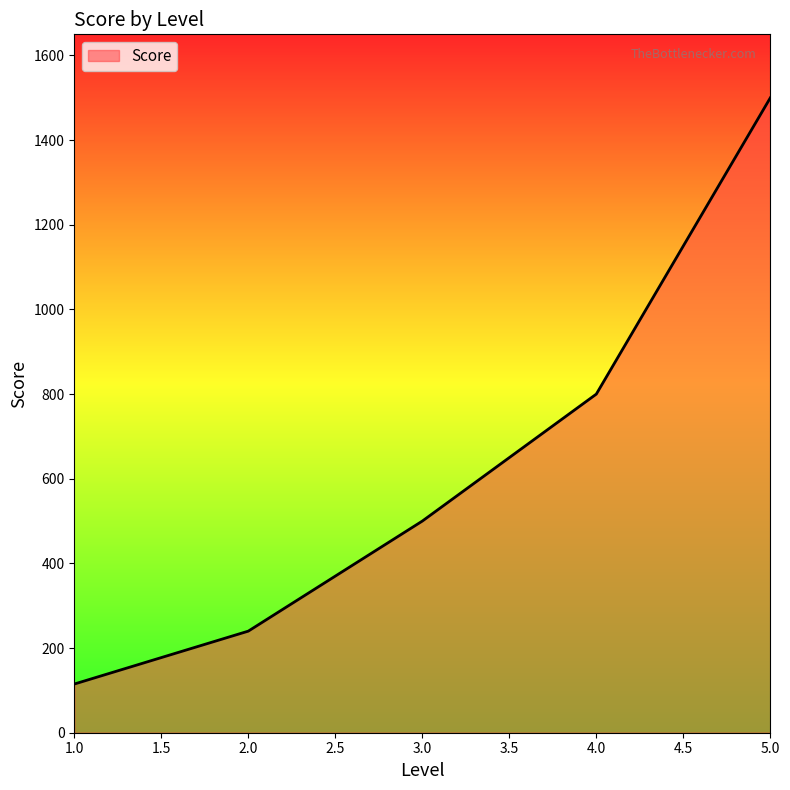

List the labels in order of value, smallest first.

1.0, 2.0, 3.0, 4.0, 5.0